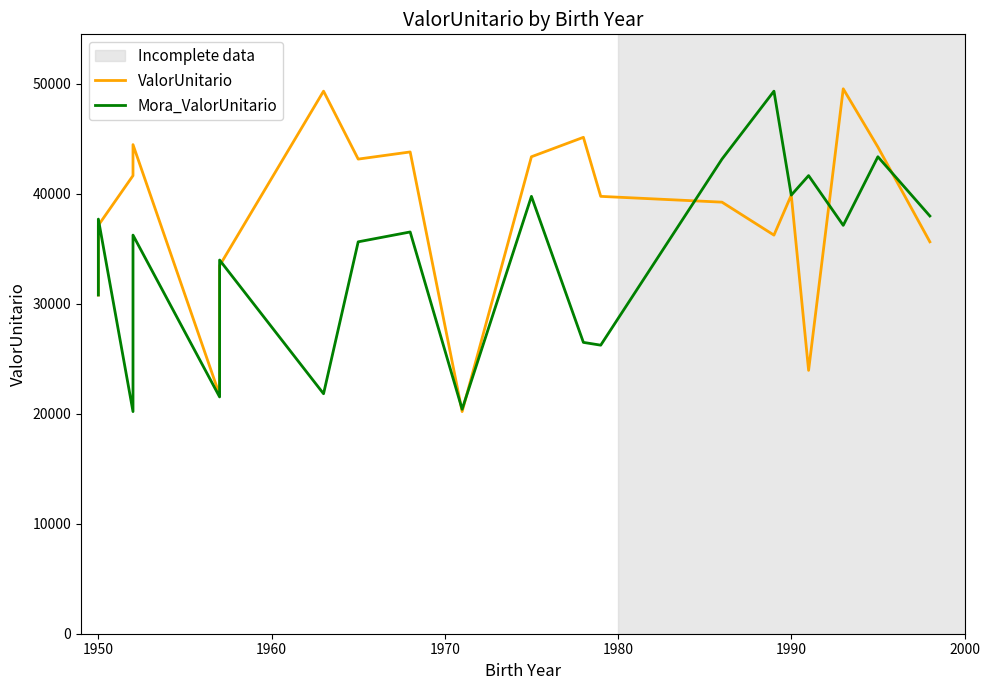

How many series are shown in this chart?

2